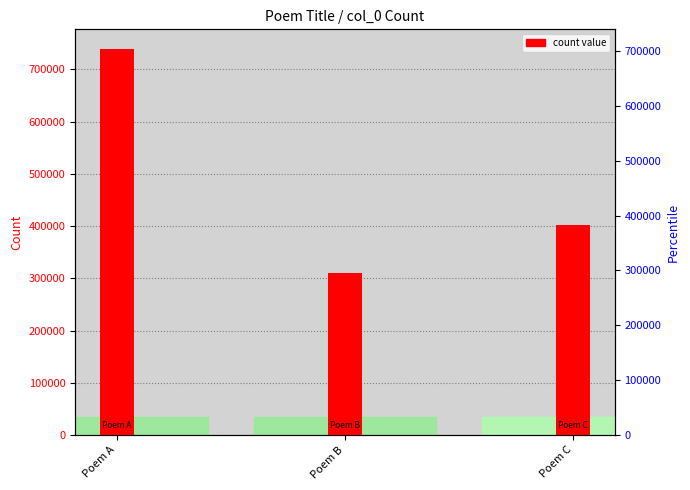

How many data points are above 403011?

1